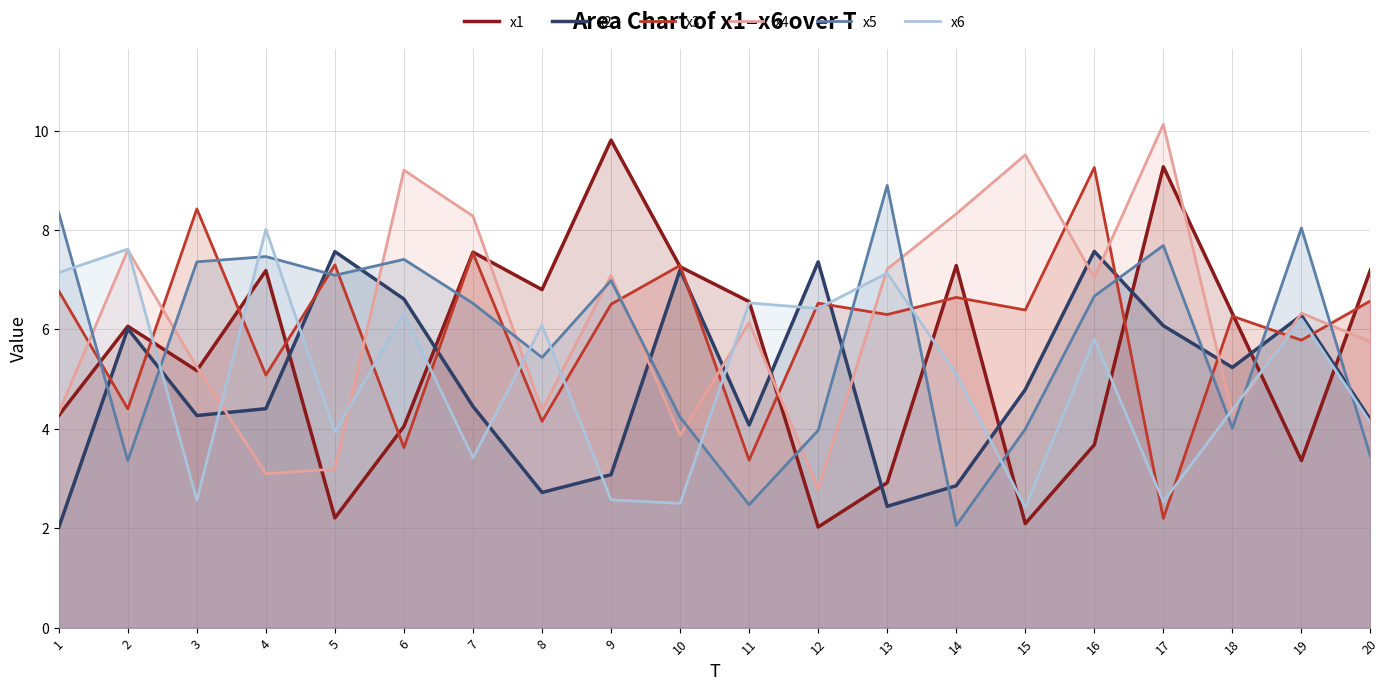

What are all the series names shown in the legend?

x1, x2, x3, x4, x5, x6